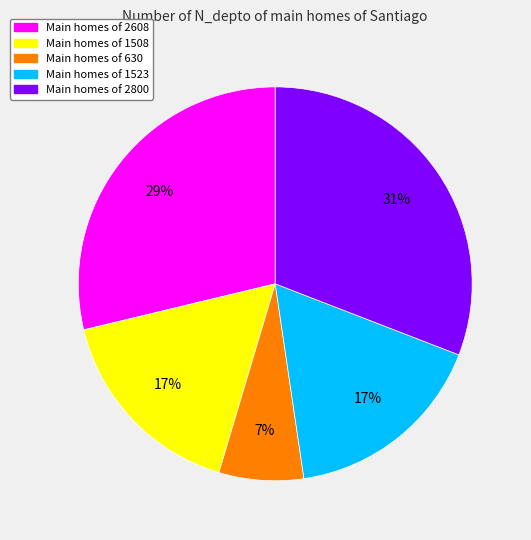

Is there any slice that represents more than half of the pie?

No